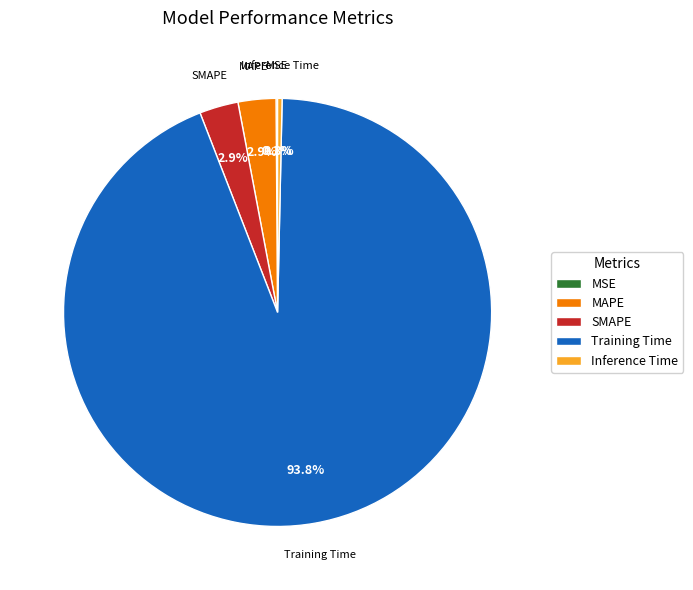

To the nearest percent, what percentage of the pie is Training Time?

94%